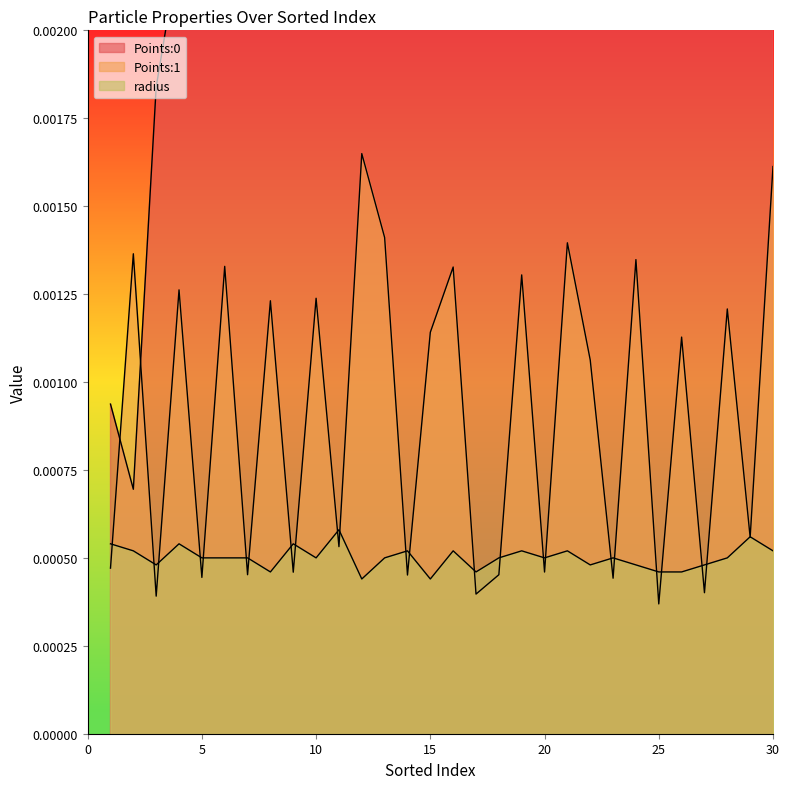

At how many categories does at least one series exceed 0?

30